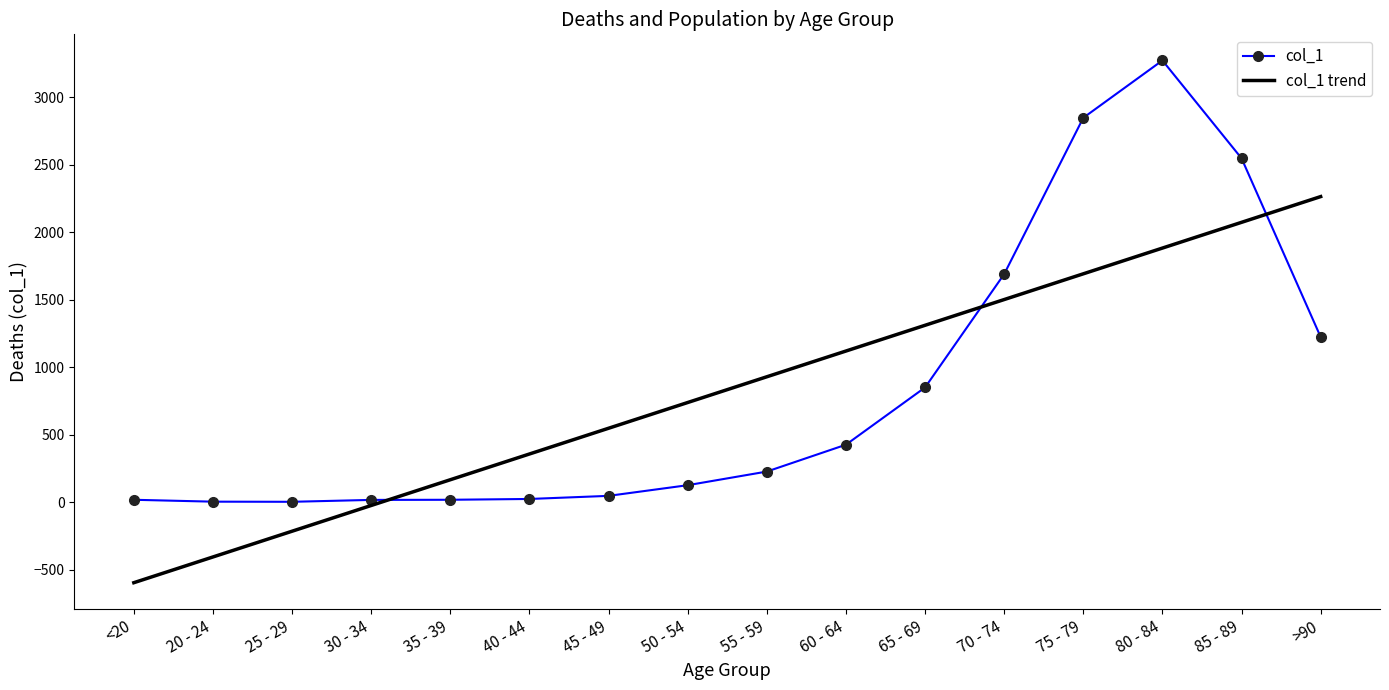

What are all the series names shown in the legend?

col_1, col_1 trend